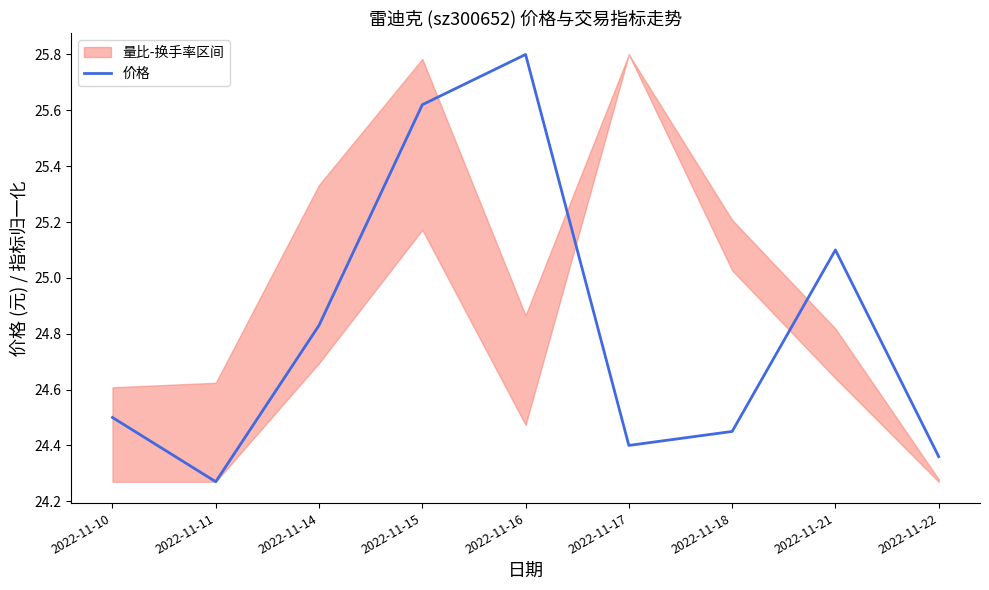

What is the average value?

24.8